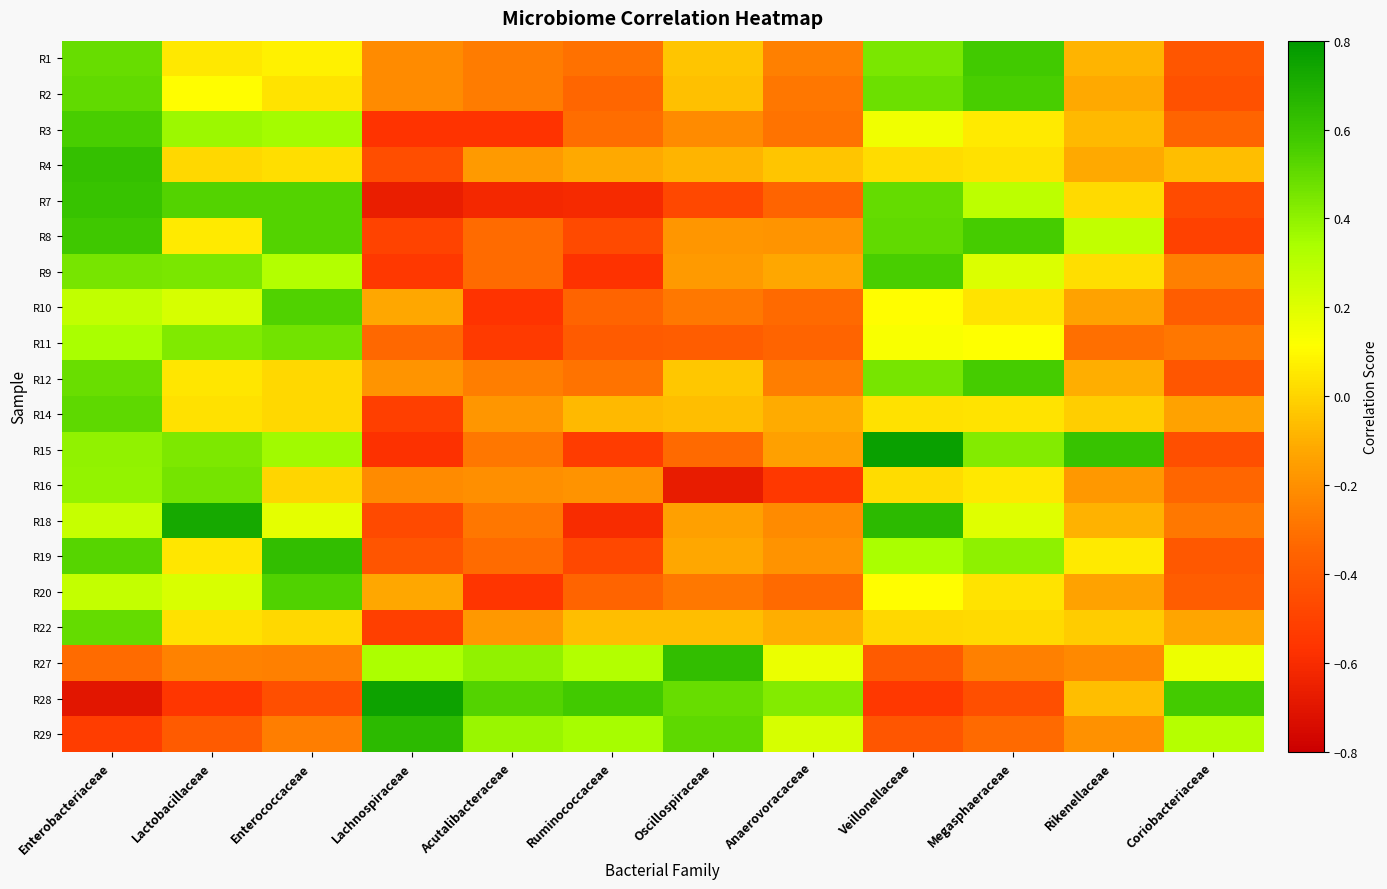

Reading left to right, transcribe all the data shown in this chart.

R1: Enterobacteriaceae=0.5	Lactobacillaceae=0.1	Enterococcaceae=0.1	Lachnospiraceae=-0.2	Acutalibacteraceae=-0.3	Ruminococcaceae=-0.3	Oscillospiraceae=-0.0	Anaerovoracaceae=-0.3	Veillonellaceae=0.4	Megasphaeraceae=0.6	Rikenellaceae=-0.1	Coriobacteriaceae=-0.4
R2: Enterobacteriaceae=0.5	Lactobacillaceae=0.1	Enterococcaceae=0.0	Lachnospiraceae=-0.2	Acutalibacteraceae=-0.3	Ruminococcaceae=-0.3	Oscillospiraceae=-0.1	Anaerovoracaceae=-0.3	Veillonellaceae=0.5	Megasphaeraceae=0.6	Rikenellaceae=-0.1	Coriobacteriaceae=-0.4
R3: Enterobacteriaceae=0.6	Lactobacillaceae=0.4	Enterococcaceae=0.4	Lachnospiraceae=-0.6	Acutalibacteraceae=-0.6	Ruminococcaceae=-0.3	Oscillospiraceae=-0.2	Anaerovoracaceae=-0.3	Veillonellaceae=0.2	Megasphaeraceae=0.1	Rikenellaceae=-0.1	Coriobacteriaceae=-0.3
R4: Enterobacteriaceae=0.6	Lactobacillaceae=0.0	Enterococcaceae=0.0	Lachnospiraceae=-0.4	Acutalibacteraceae=-0.2	Ruminococcaceae=-0.1	Oscillospiraceae=-0.1	Anaerovoracaceae=-0.0	Veillonellaceae=0.0	Megasphaeraceae=0.0	Rikenellaceae=-0.1	Coriobacteriaceae=-0.1
R7: Enterobacteriaceae=0.6	Lactobacillaceae=0.5	Enterococcaceae=0.5	Lachnospiraceae=-0.7	Acutalibacteraceae=-0.6	Ruminococcaceae=-0.6	Oscillospiraceae=-0.5	Anaerovoracaceae=-0.3	Veillonellaceae=0.5	Megasphaeraceae=0.3	Rikenellaceae=0.0	Coriobacteriaceae=-0.5
R8: Enterobacteriaceae=0.6	Lactobacillaceae=0.1	Enterococcaceae=0.5	Lachnospiraceae=-0.5	Acutalibacteraceae=-0.3	Ruminococcaceae=-0.5	Oscillospiraceae=-0.2	Anaerovoracaceae=-0.2	Veillonellaceae=0.5	Megasphaeraceae=0.6	Rikenellaceae=0.3	Coriobacteriaceae=-0.5
R9: Enterobacteriaceae=0.5	Lactobacillaceae=0.4	Enterococcaceae=0.3	Lachnospiraceae=-0.5	Acutalibacteraceae=-0.3	Ruminococcaceae=-0.6	Oscillospiraceae=-0.2	Anaerovoracaceae=-0.1	Veillonellaceae=0.6	Megasphaeraceae=0.2	Rikenellaceae=0.0	Coriobacteriaceae=-0.3
R10: Enterobacteriaceae=0.3	Lactobacillaceae=0.2	Enterococcaceae=0.5	Lachnospiraceae=-0.1	Acutalibacteraceae=-0.6	Ruminococcaceae=-0.3	Oscillospiraceae=-0.3	Anaerovoracaceae=-0.3	Veillonellaceae=0.1	Megasphaeraceae=0.0	Rikenellaceae=-0.1	Coriobacteriaceae=-0.4
R11: Enterobacteriaceae=0.3	Lactobacillaceae=0.4	Enterococcaceae=0.5	Lachnospiraceae=-0.3	Acutalibacteraceae=-0.5	Ruminococcaceae=-0.4	Oscillospiraceae=-0.4	Anaerovoracaceae=-0.3	Veillonellaceae=0.1	Megasphaeraceae=0.1	Rikenellaceae=-0.3	Coriobacteriaceae=-0.3
R12: Enterobacteriaceae=0.5	Lactobacillaceae=0.0	Enterococcaceae=0.0	Lachnospiraceae=-0.2	Acutalibacteraceae=-0.3	Ruminococcaceae=-0.3	Oscillospiraceae=-0.0	Anaerovoracaceae=-0.3	Veillonellaceae=0.5	Megasphaeraceae=0.6	Rikenellaceae=-0.1	Coriobacteriaceae=-0.4
R14: Enterobacteriaceae=0.5	Lactobacillaceae=0.0	Enterococcaceae=0.0	Lachnospiraceae=-0.5	Acutalibacteraceae=-0.2	Ruminococcaceae=-0.1	Oscillospiraceae=-0.1	Anaerovoracaceae=-0.1	Veillonellaceae=0.0	Megasphaeraceae=0.0	Rikenellaceae=-0.0	Coriobacteriaceae=-0.1
R15: Enterobacteriaceae=0.4	Lactobacillaceae=0.4	Enterococcaceae=0.4	Lachnospiraceae=-0.6	Acutalibacteraceae=-0.3	Ruminococcaceae=-0.5	Oscillospiraceae=-0.3	Anaerovoracaceae=-0.1	Veillonellaceae=0.8	Megasphaeraceae=0.4	Rikenellaceae=0.6	Coriobacteriaceae=-0.4
R16: Enterobacteriaceae=0.4	Lactobacillaceae=0.5	Enterococcaceae=0.0	Lachnospiraceae=-0.2	Acutalibacteraceae=-0.2	Ruminococcaceae=-0.2	Oscillospiraceae=-0.7	Anaerovoracaceae=-0.5	Veillonellaceae=0.0	Megasphaeraceae=0.1	Rikenellaceae=-0.2	Coriobacteriaceae=-0.3
R18: Enterobacteriaceae=0.3	Lactobacillaceae=0.7	Enterococcaceae=0.2	Lachnospiraceae=-0.5	Acutalibacteraceae=-0.3	Ruminococcaceae=-0.6	Oscillospiraceae=-0.1	Anaerovoracaceae=-0.2	Veillonellaceae=0.6	Megasphaeraceae=0.2	Rikenellaceae=-0.1	Coriobacteriaceae=-0.3
R19: Enterobacteriaceae=0.5	Lactobacillaceae=0.0	Enterococcaceae=0.6	Lachnospiraceae=-0.4	Acutalibacteraceae=-0.3	Ruminococcaceae=-0.5	Oscillospiraceae=-0.1	Anaerovoracaceae=-0.2	Veillonellaceae=0.3	Megasphaeraceae=0.4	Rikenellaceae=0.1	Coriobacteriaceae=-0.4
R20: Enterobacteriaceae=0.3	Lactobacillaceae=0.2	Enterococcaceae=0.5	Lachnospiraceae=-0.1	Acutalibacteraceae=-0.6	Ruminococcaceae=-0.3	Oscillospiraceae=-0.3	Anaerovoracaceae=-0.3	Veillonellaceae=0.1	Megasphaeraceae=0.0	Rikenellaceae=-0.1	Coriobacteriaceae=-0.4
R22: Enterobacteriaceae=0.5	Lactobacillaceae=0.0	Enterococcaceae=0.0	Lachnospiraceae=-0.5	Acutalibacteraceae=-0.2	Ruminococcaceae=-0.1	Oscillospiraceae=-0.1	Anaerovoracaceae=-0.1	Veillonellaceae=0.0	Megasphaeraceae=0.0	Rikenellaceae=-0.0	Coriobacteriaceae=-0.1
R27: Enterobacteriaceae=-0.3	Lactobacillaceae=-0.2	Enterococcaceae=-0.3	Lachnospiraceae=0.3	Acutalibacteraceae=0.4	Ruminococcaceae=0.3	Oscillospiraceae=0.6	Anaerovoracaceae=0.2	Veillonellaceae=-0.4	Megasphaeraceae=-0.3	Rikenellaceae=-0.2	Coriobacteriaceae=0.2
R28: Enterobacteriaceae=-0.7	Lactobacillaceae=-0.6	Enterococcaceae=-0.4	Lachnospiraceae=0.8	Acutalibacteraceae=0.5	Ruminococcaceae=0.6	Oscillospiraceae=0.5	Anaerovoracaceae=0.4	Veillonellaceae=-0.5	Megasphaeraceae=-0.4	Rikenellaceae=-0.1	Coriobacteriaceae=0.6
R29: Enterobacteriaceae=-0.5	Lactobacillaceae=-0.4	Enterococcaceae=-0.3	Lachnospiraceae=0.6	Acutalibacteraceae=0.4	Ruminococcaceae=0.3	Oscillospiraceae=0.5	Anaerovoracaceae=0.2	Veillonellaceae=-0.4	Megasphaeraceae=-0.3	Rikenellaceae=-0.2	Coriobacteriaceae=0.3